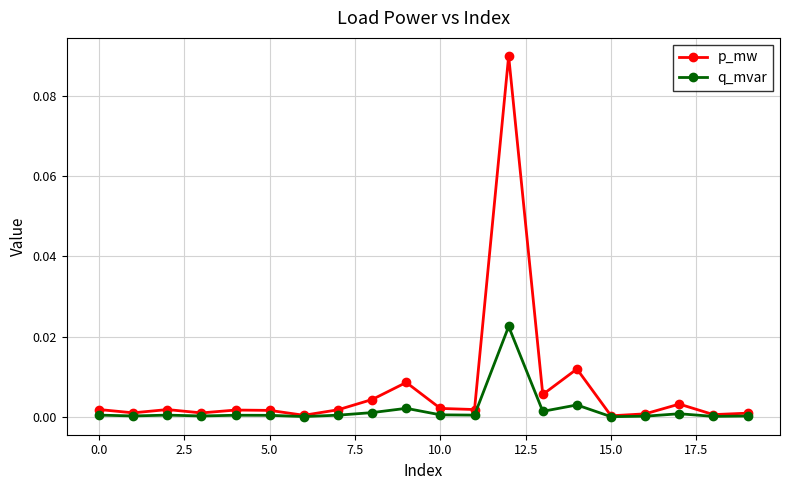

Which series has the largest range (max minus min)?

p_mw